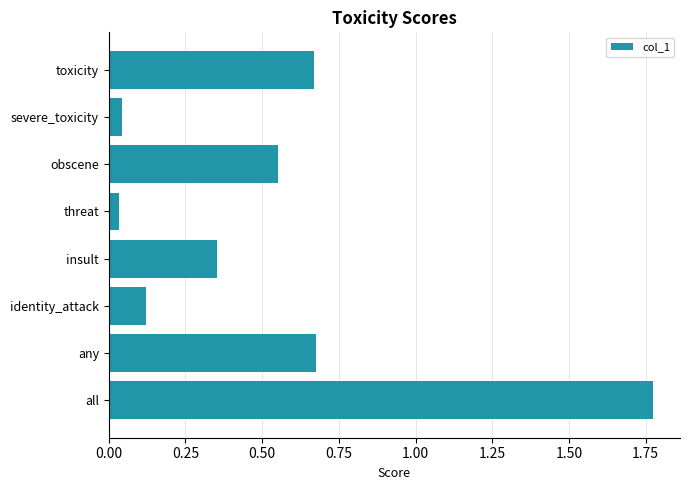

The chart shows a value of 0.4 at toxicity. True or false?

False